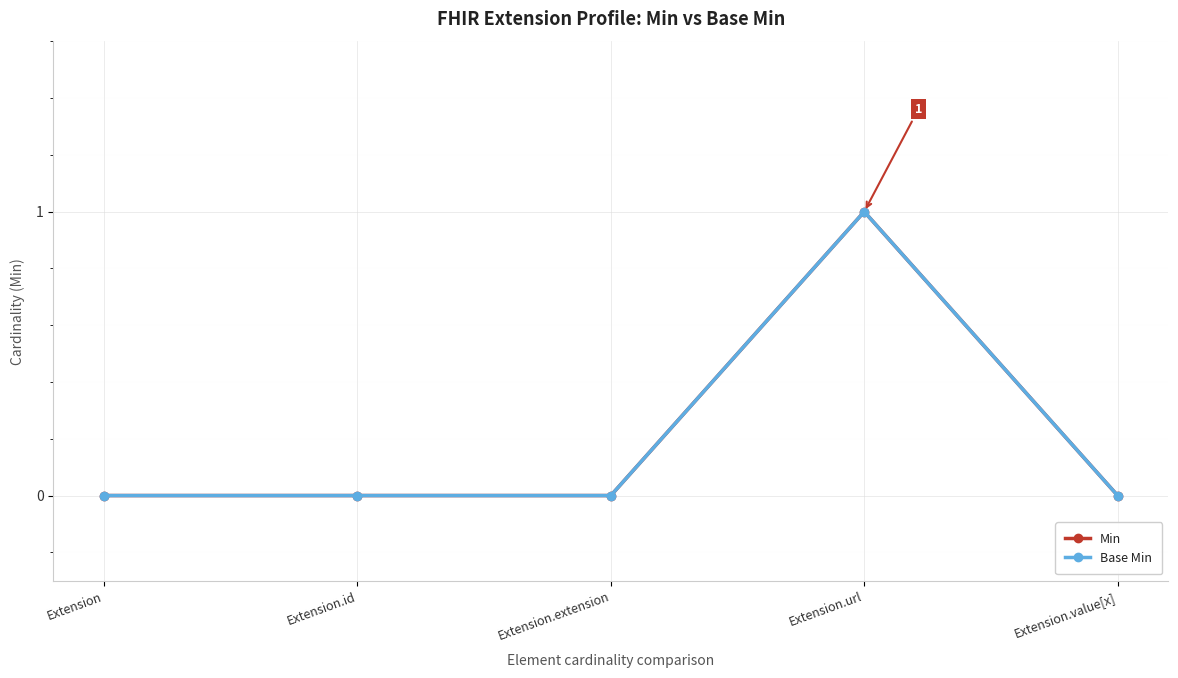

What is the label of the 3rd point from the left?

Extension.extension